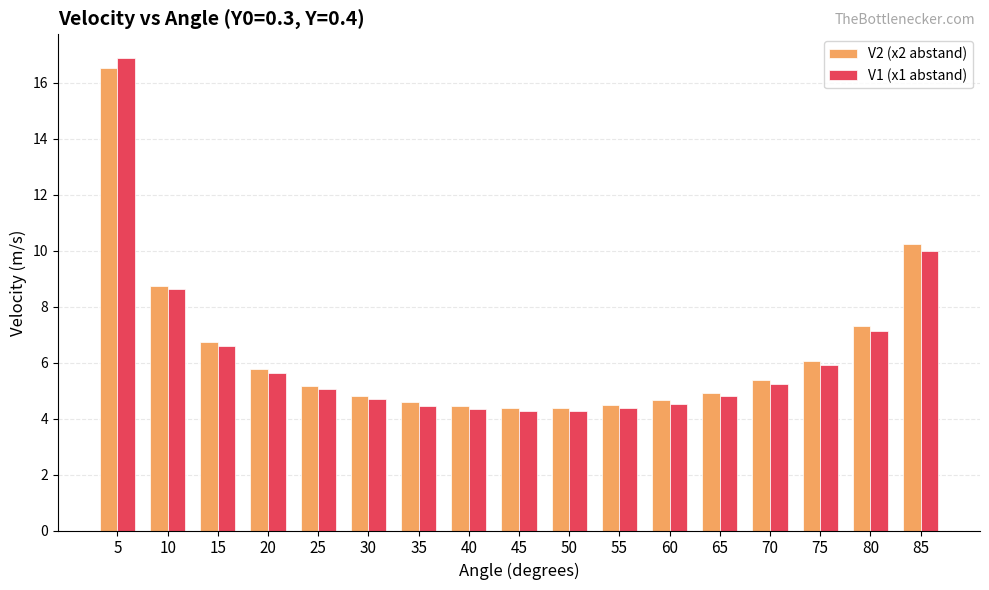

What is the minimum value for V2 (x2 abstand)?

4.4